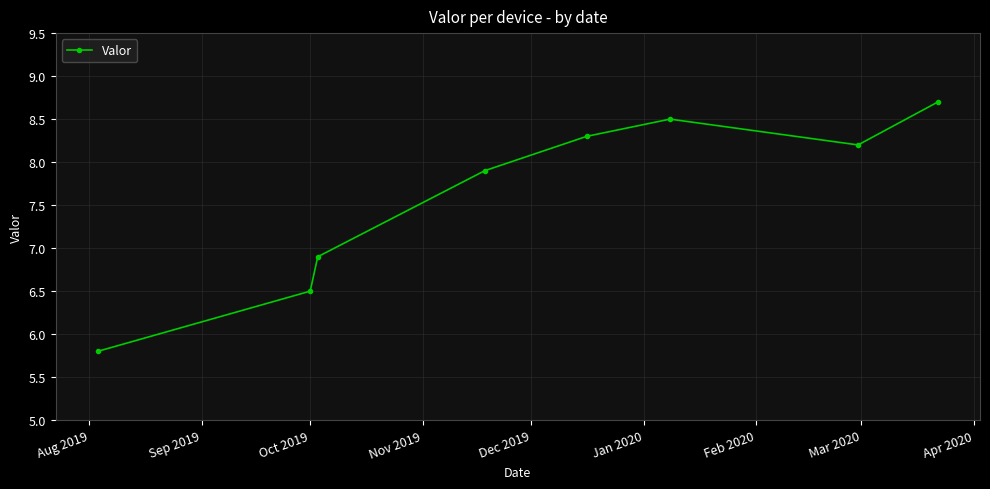

What is the average value?

7.6